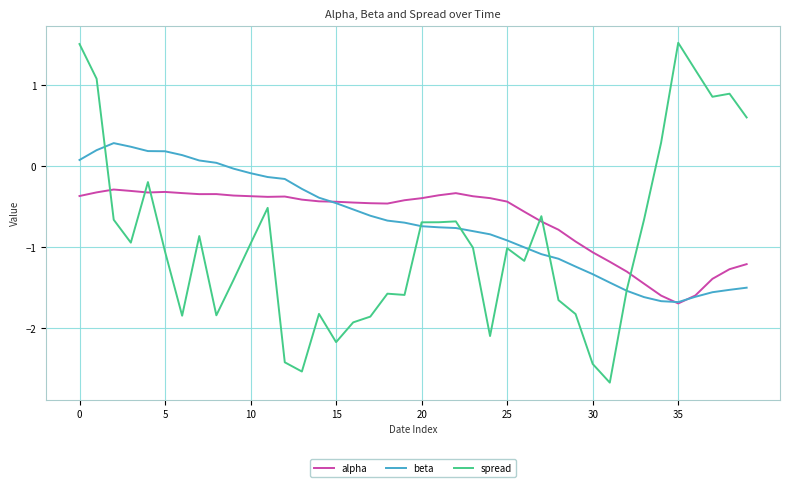

Rank the series by their maximum value, from lowest to highest.

alpha, beta, spread